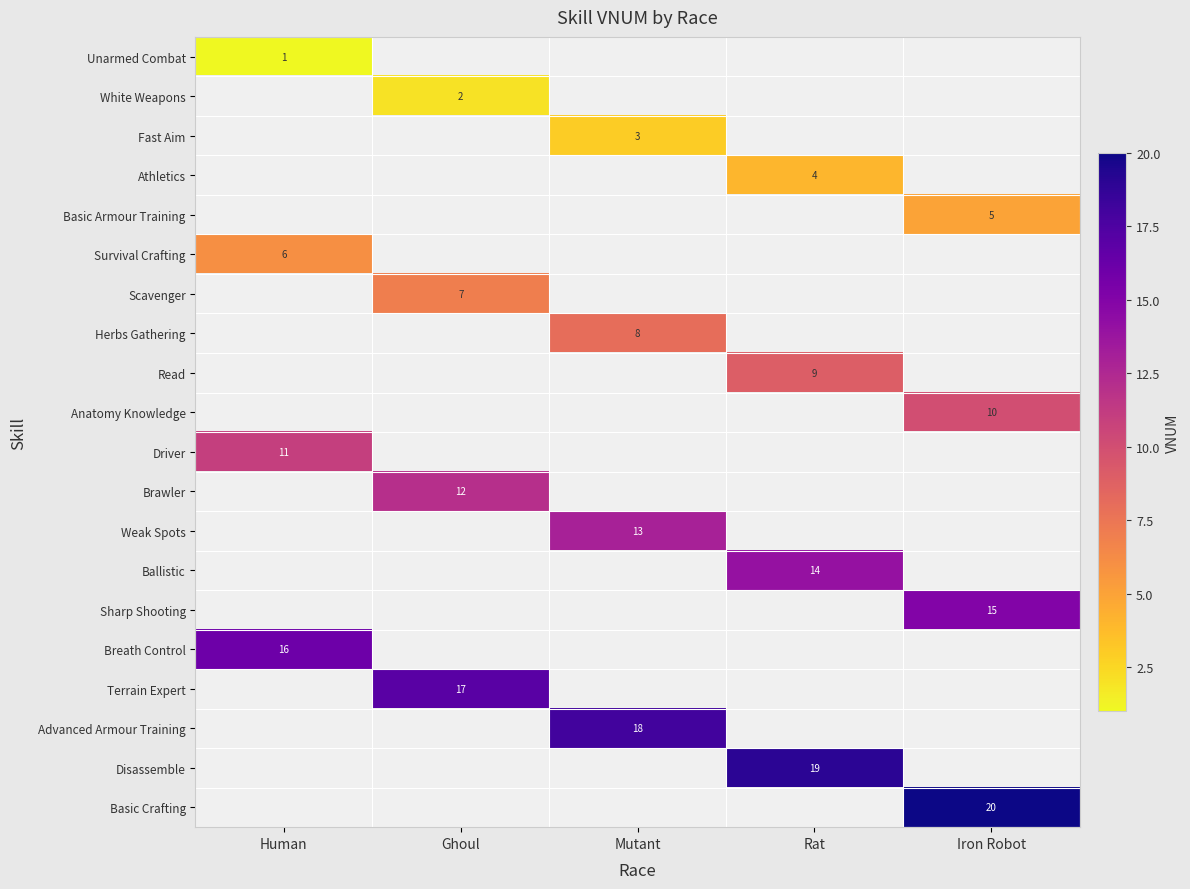

What value does the Disassemble series have at Rat?

19.0